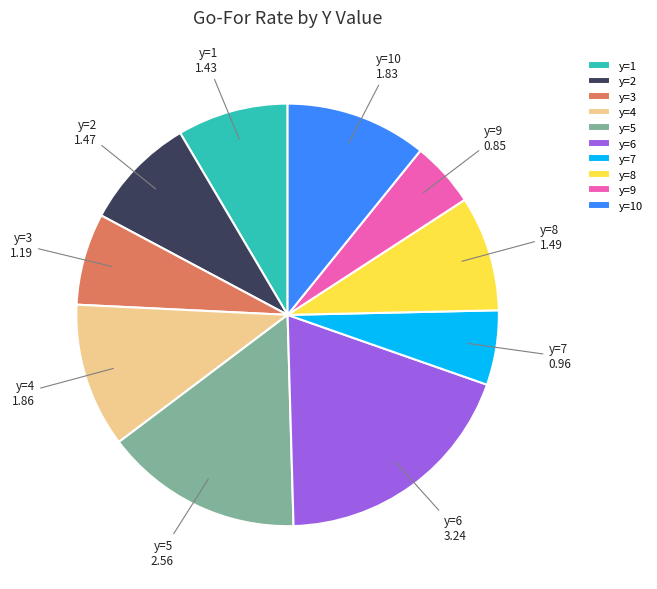

What is the largest slice in the pie chart?

y=6